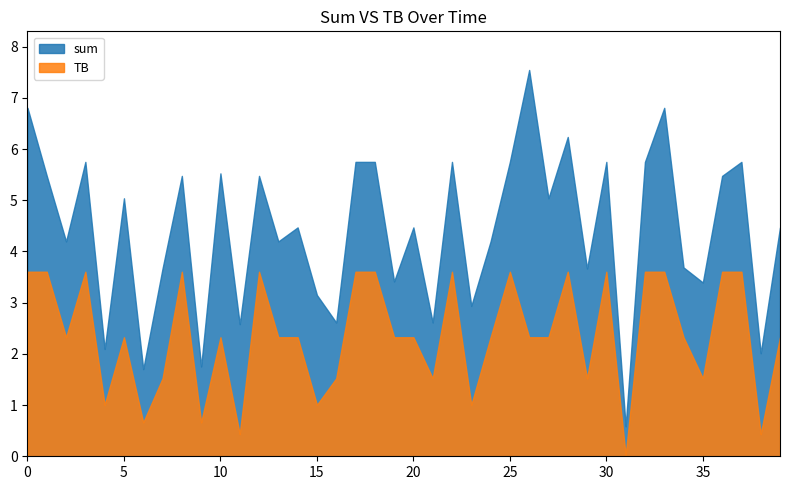

How many categories are shown in the chart?

40